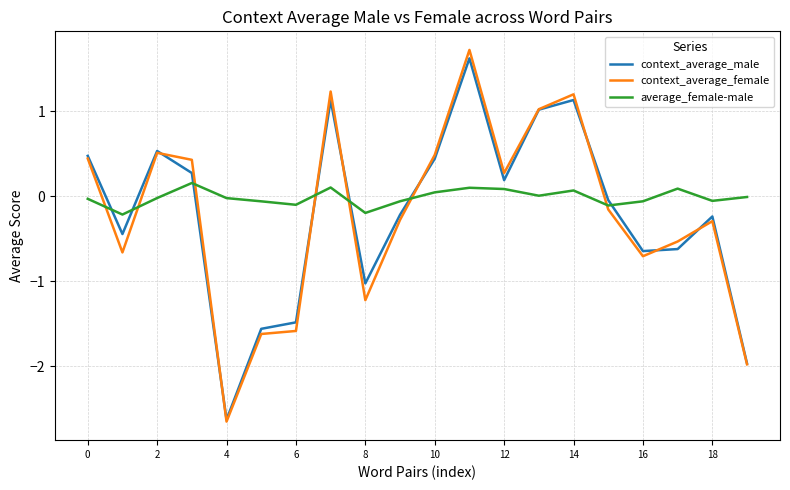

What is the greatest value displayed?

1.7